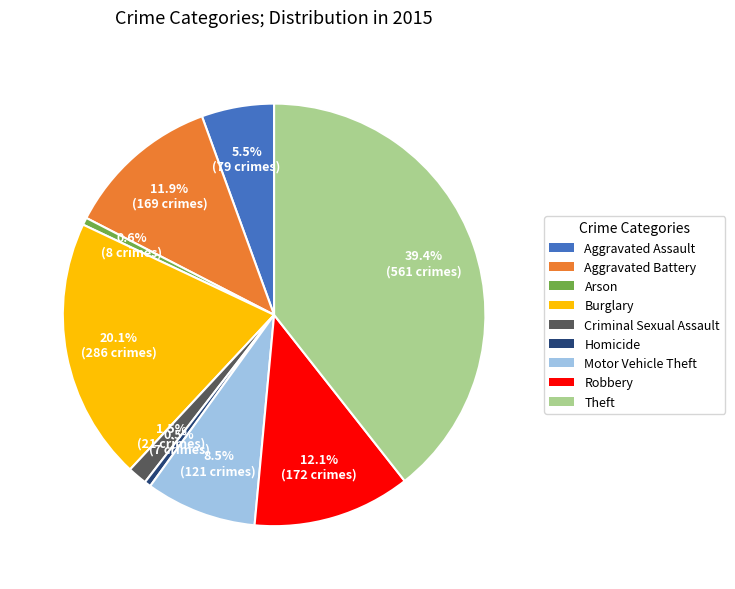

Which category has the biggest portion of the pie?

Theft